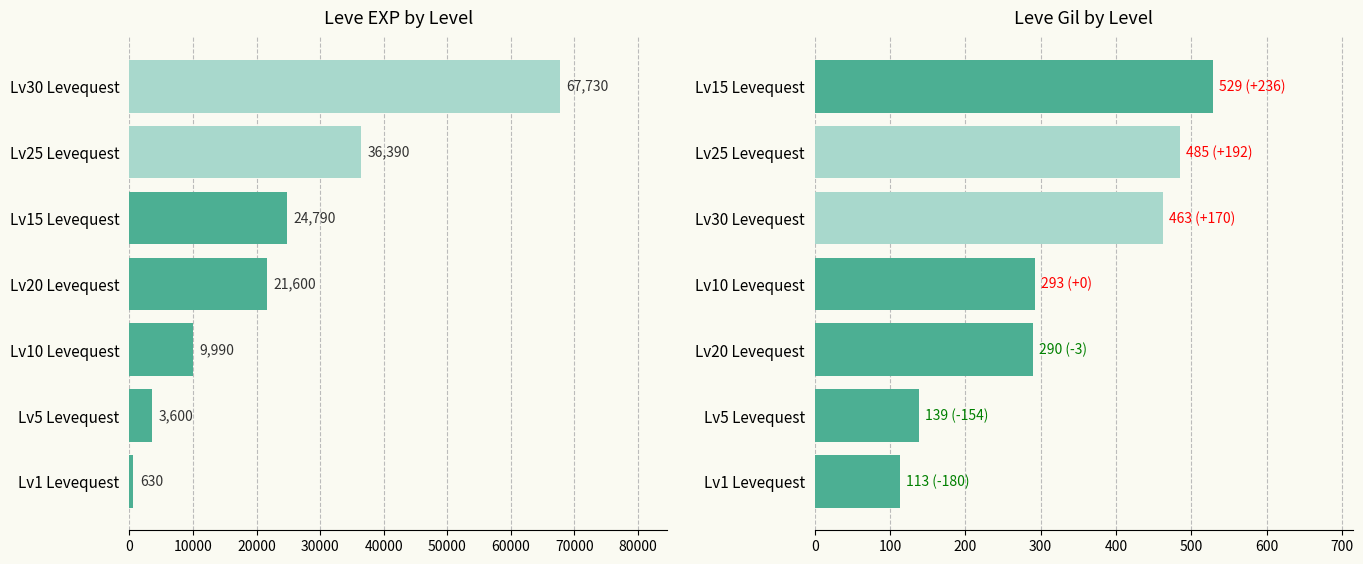

What is the average value of the Leve Gil series?

330